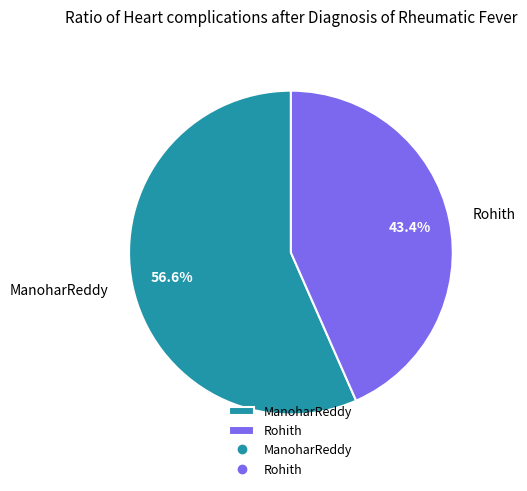

Do ManoharReddy and Rohith together represent more than half of the pie?

Yes